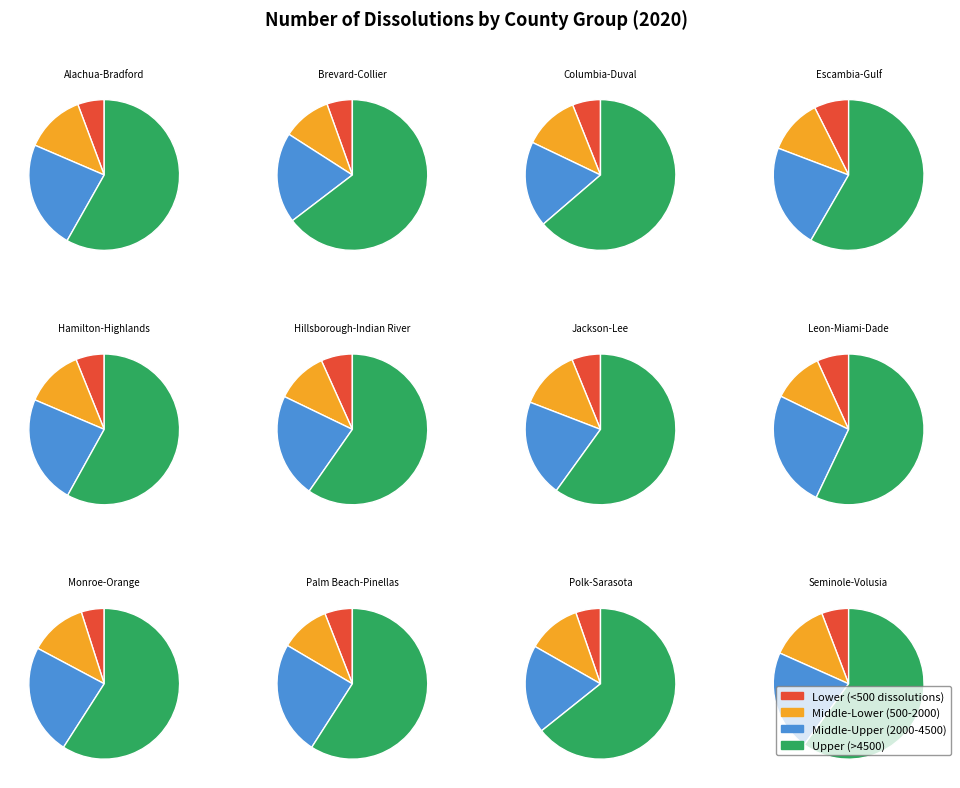

Does Pinellas account for over 50% of the chart?

No